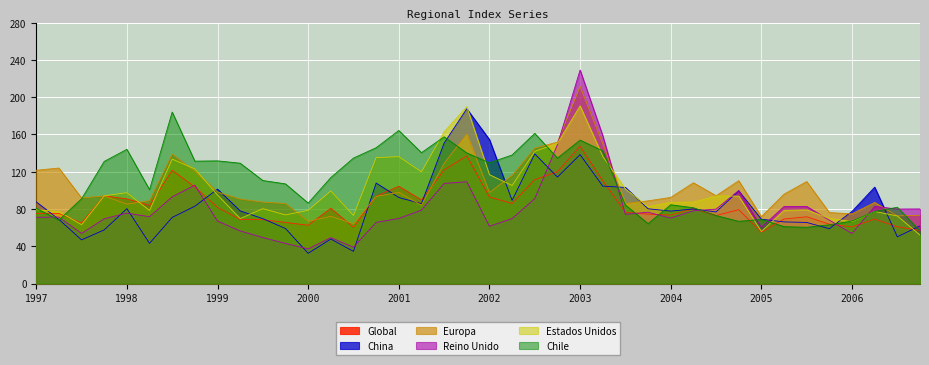

True or false: Global and Chile intersect in this chart.

True